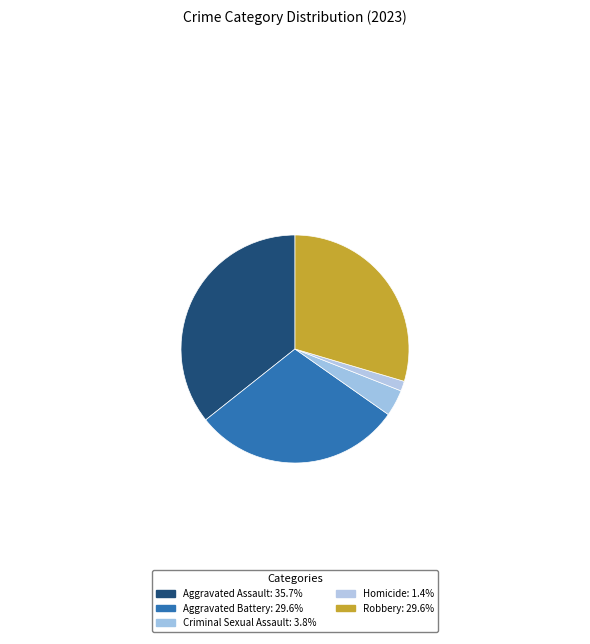

Does Aggravated Assault represent more than half of the total?

No